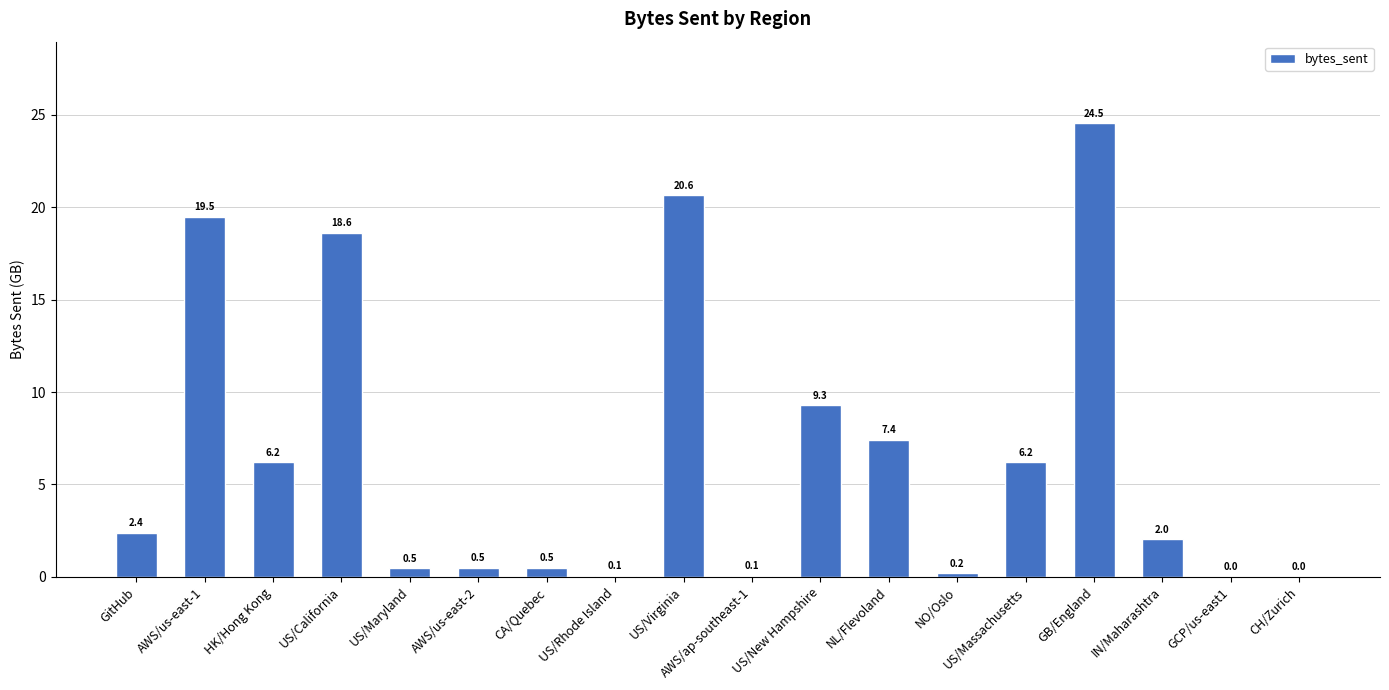

What is the approximate value at GB/England?

24528278796